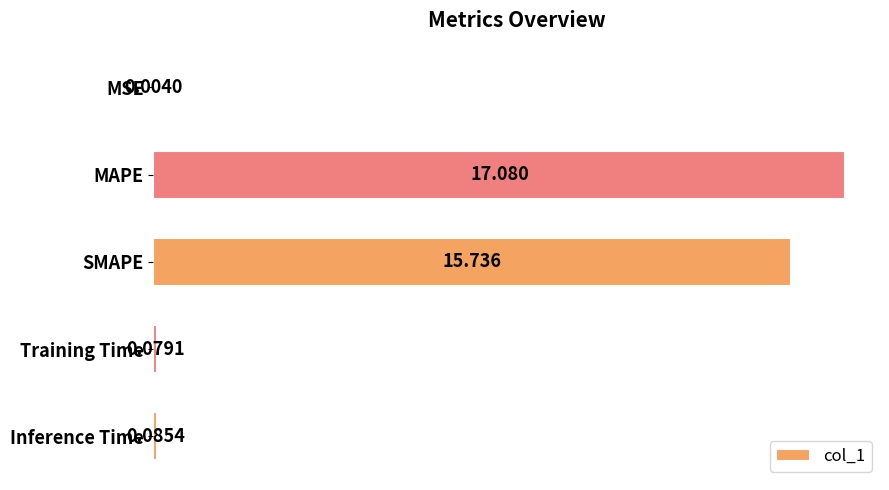

Which has a higher value, SMAPE or Training Time?

SMAPE